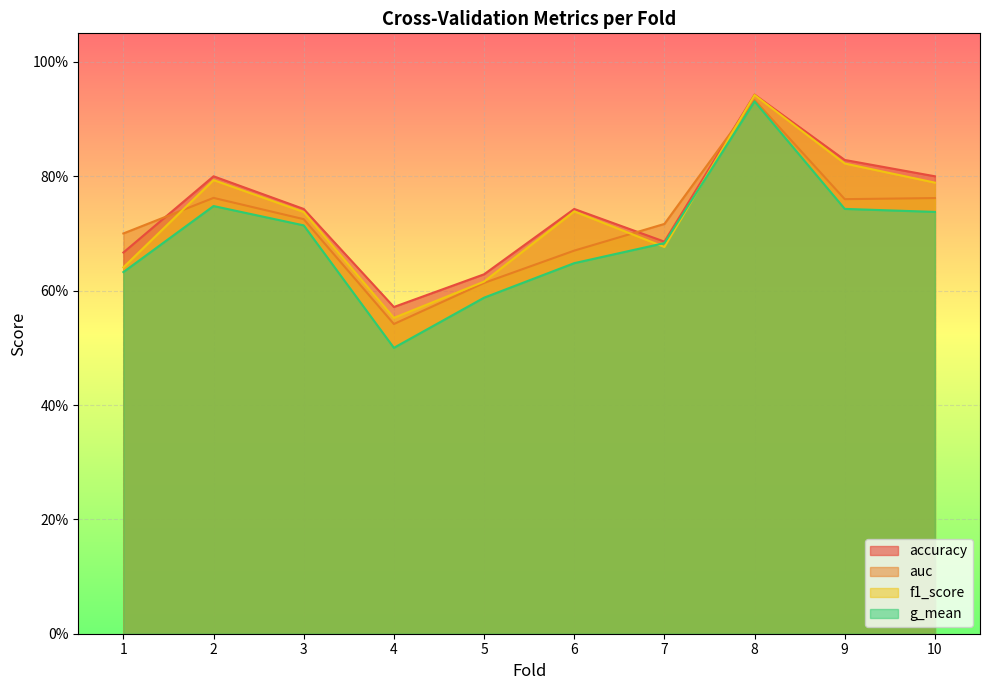

Where do auc and accuracy first cross each other?

1 and 2